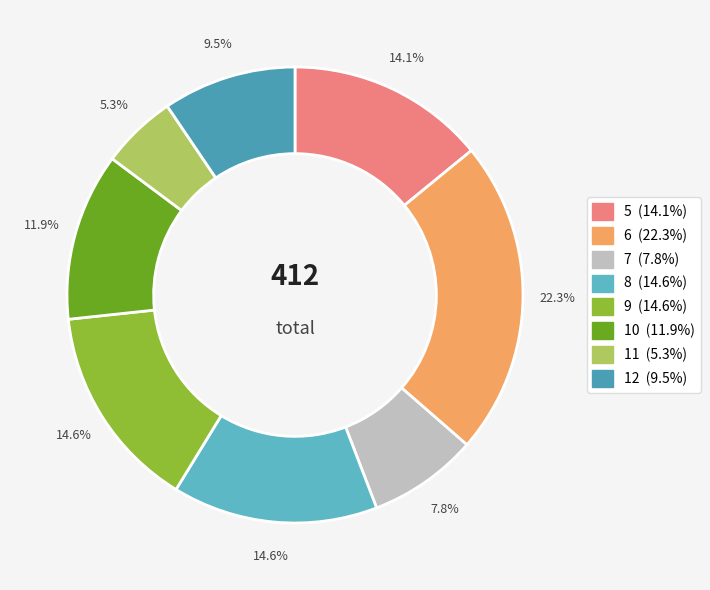

To the nearest percent, what percentage of the pie is 11?

5%